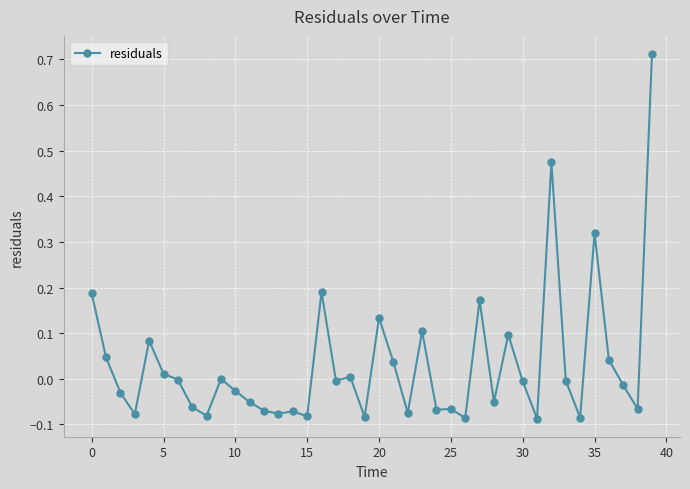

True or false: there are more than 0 points higher than both neighbors.

True